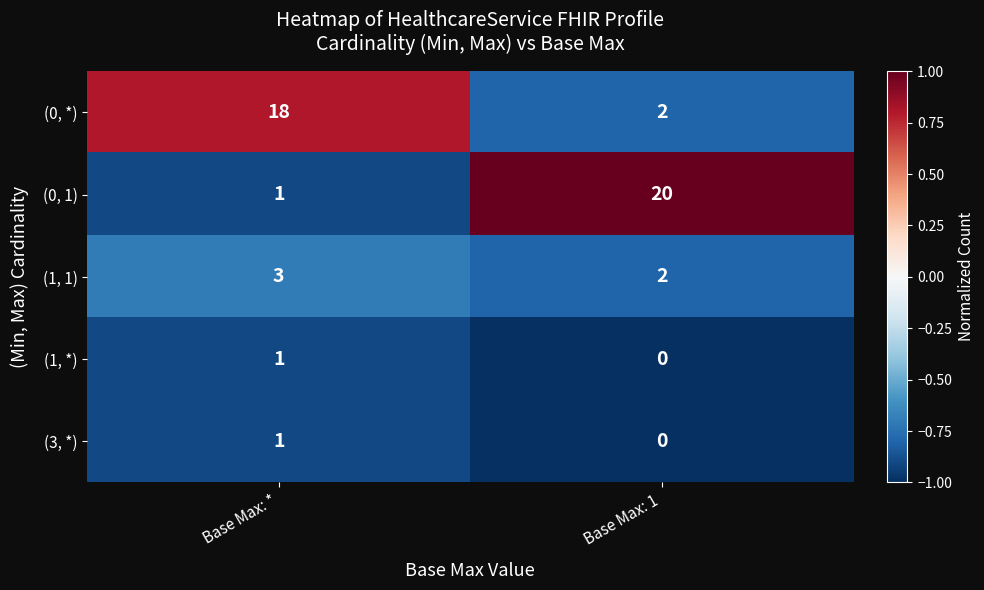

Reading right to left, transcribe all the data shown in this chart.

(0, *): Base Max: 1=2	Base Max: *=18
(0, 1): Base Max: 1=20	Base Max: *=1
(1, 1): Base Max: 1=2	Base Max: *=3
(1, *): Base Max: 1=0	Base Max: *=1
(3, *): Base Max: 1=0	Base Max: *=1